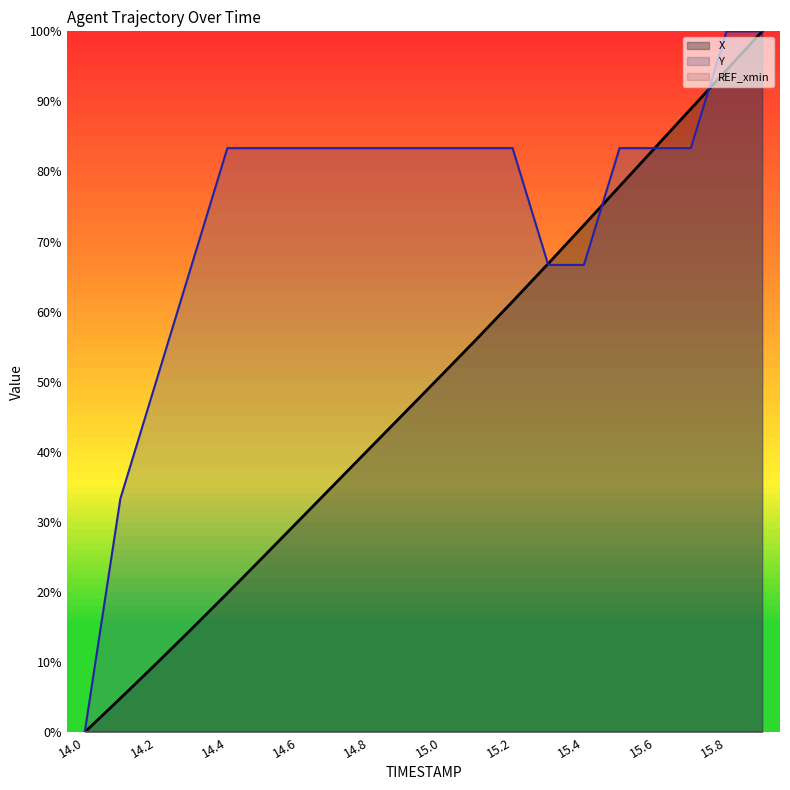

What is the label of the 13th point from the left?

15.2